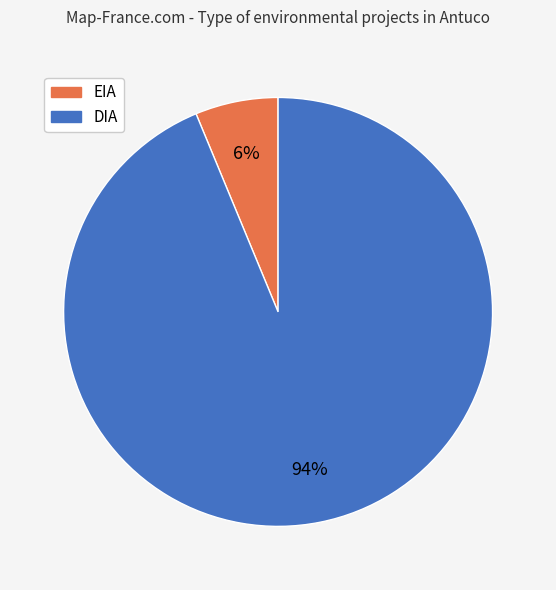

To the nearest percent, what is the combined percentage of EIA and DIA?

100%